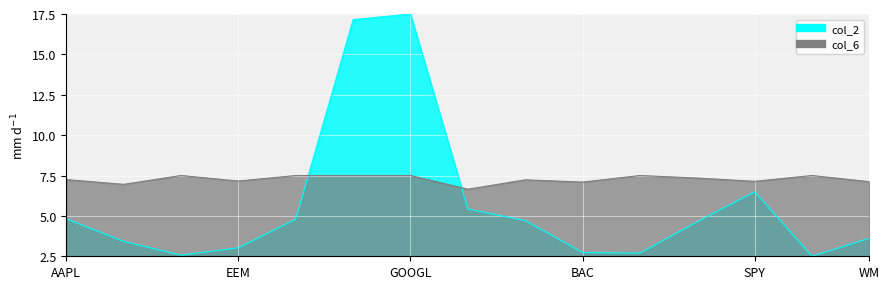

After their last crossing, which series has the higher values: col_6 or col_2?

col_6